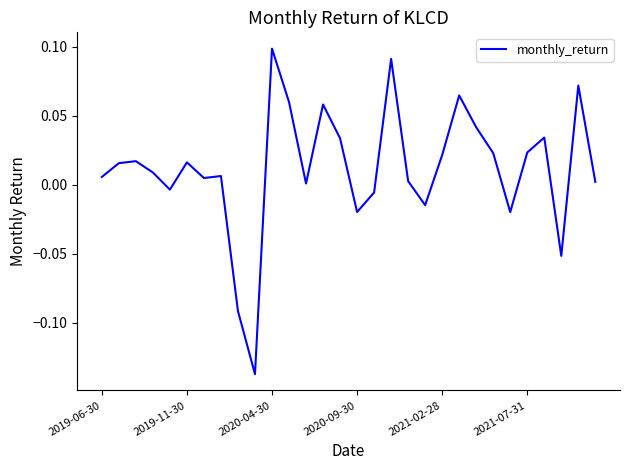

Which label corresponds to the largest value in the chart?

2020-04-30